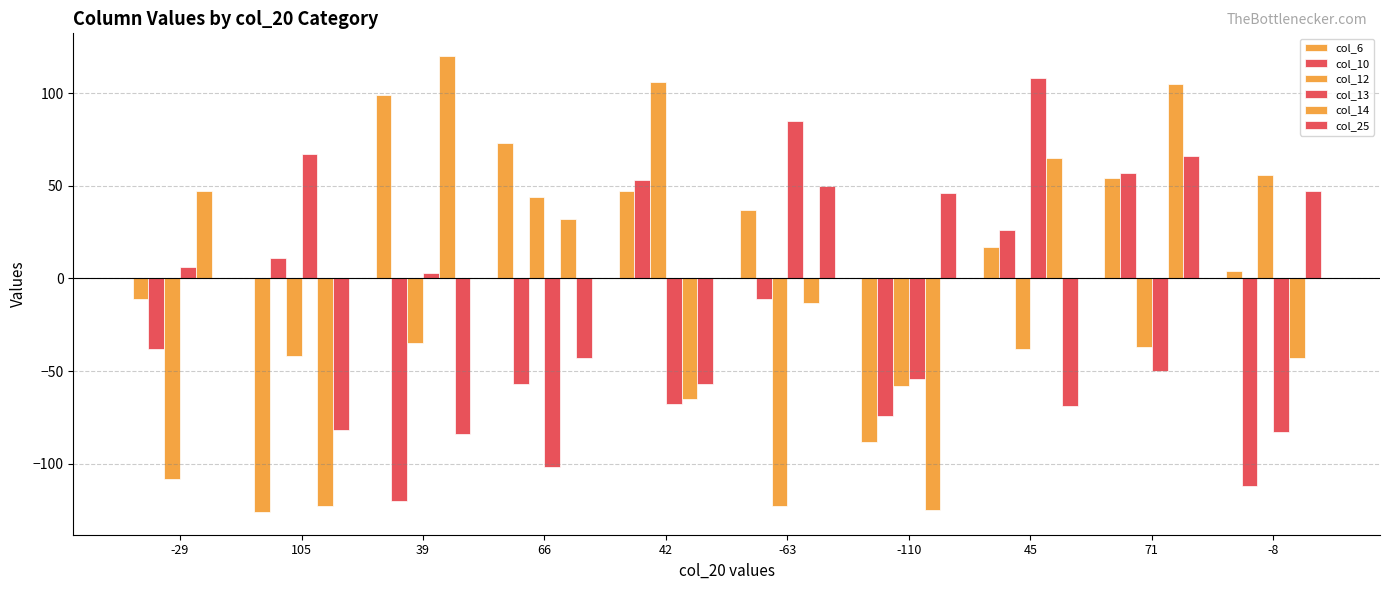

Count the number of categories in the chart.

10